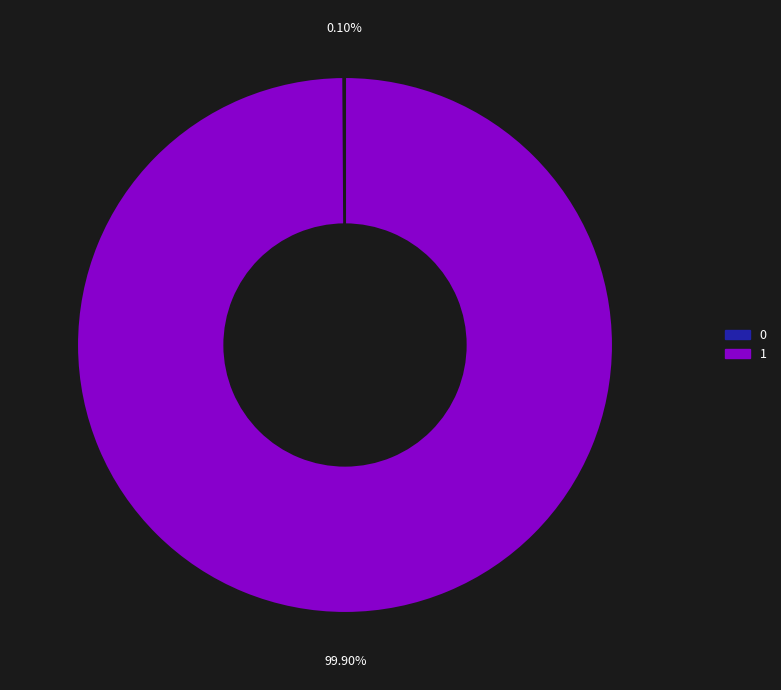

Which category accounts for the majority?

1